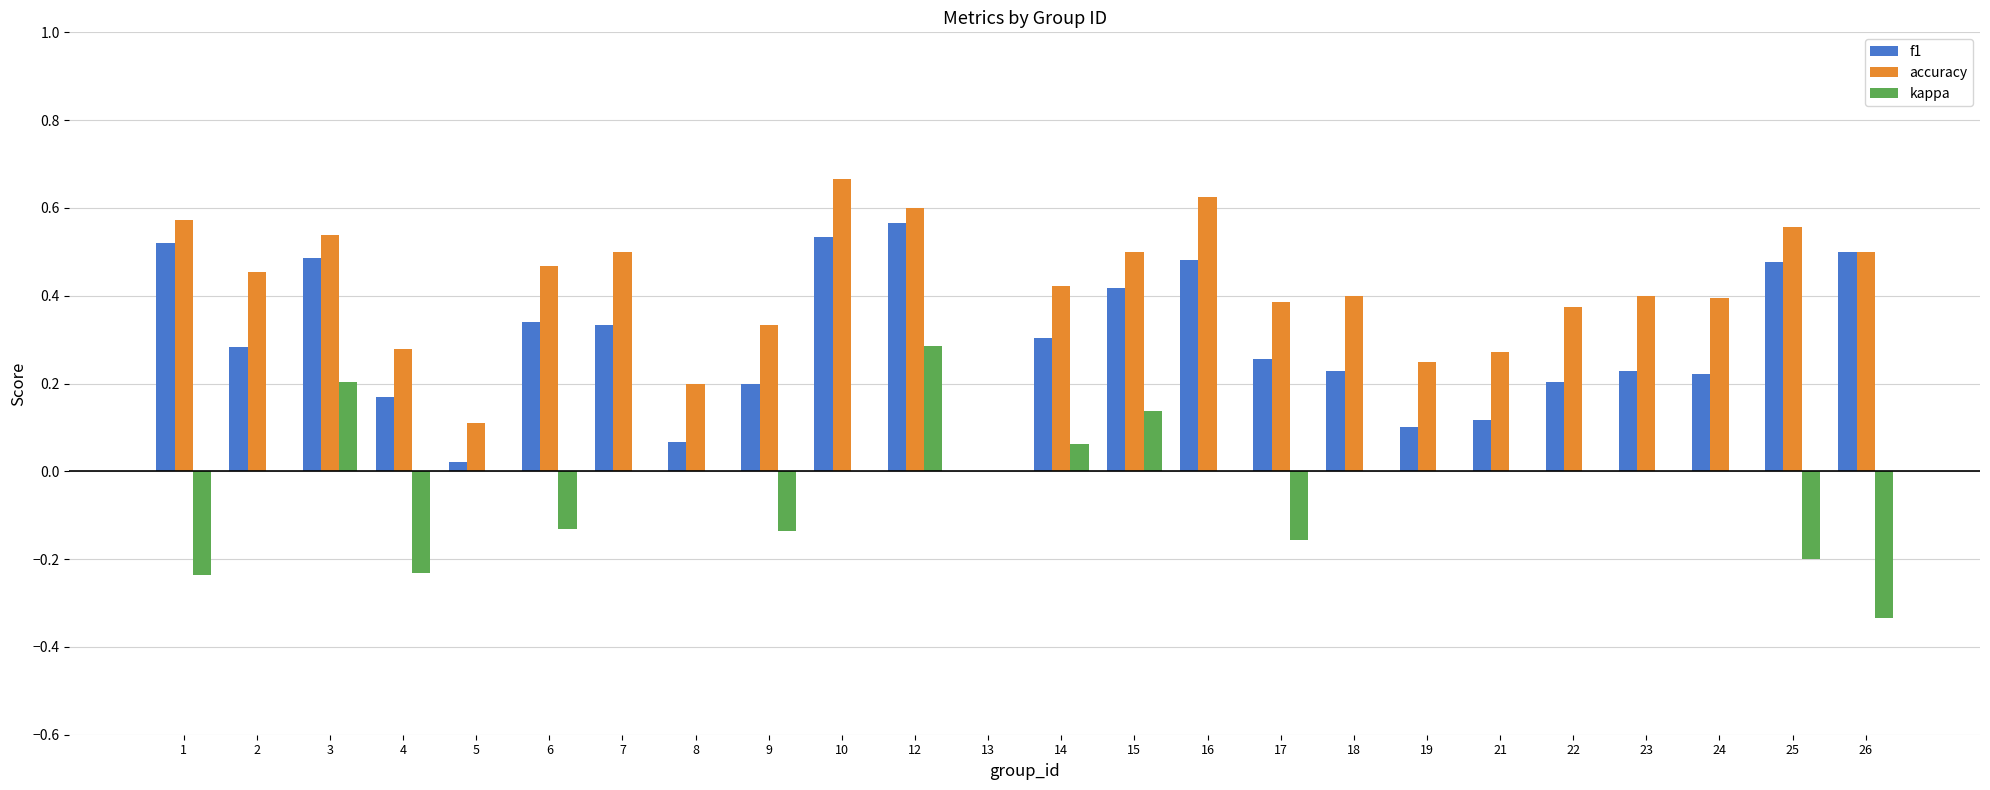

At which label is accuracy closest to 0?

13